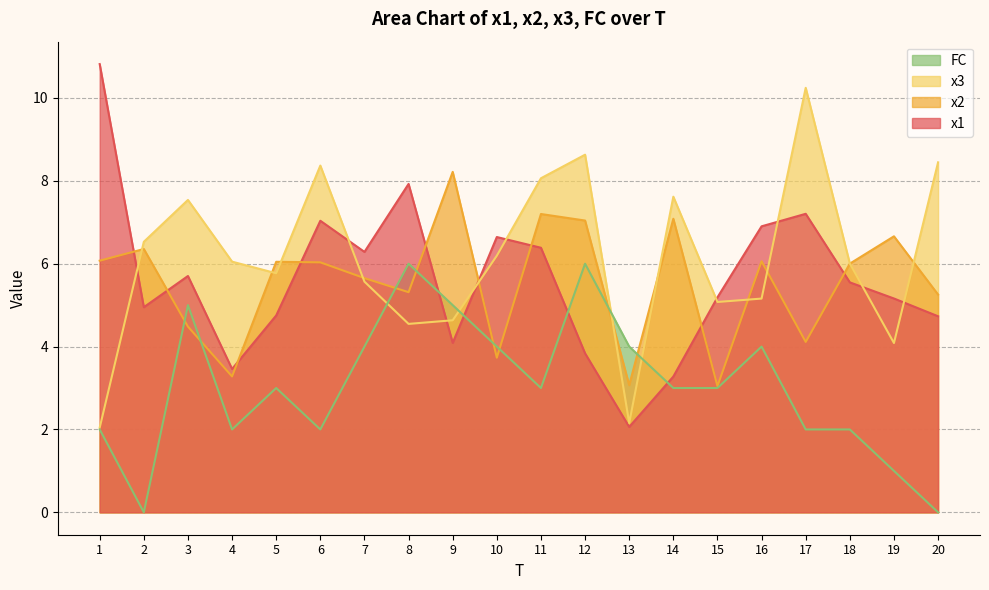

What is the average value of the FC series?

3.0